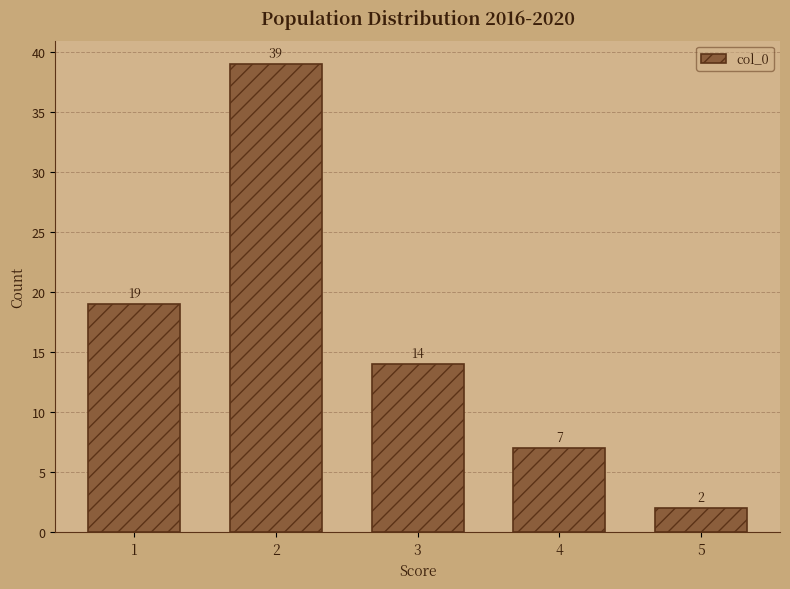

Reading left to right, extract all data points from this chart.

19	39	14	7	2